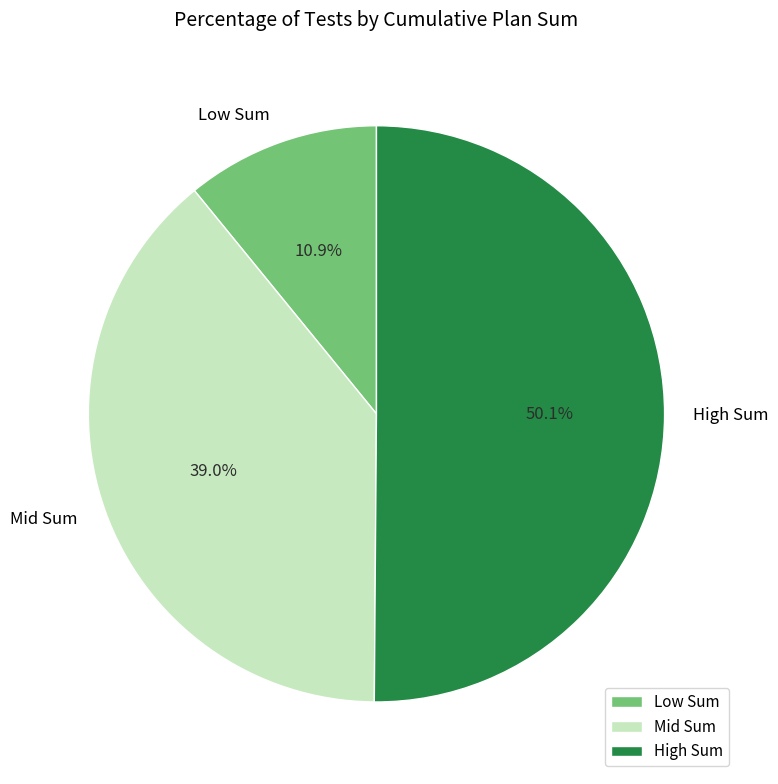

Which slice represents more than half of the pie?

High Sum